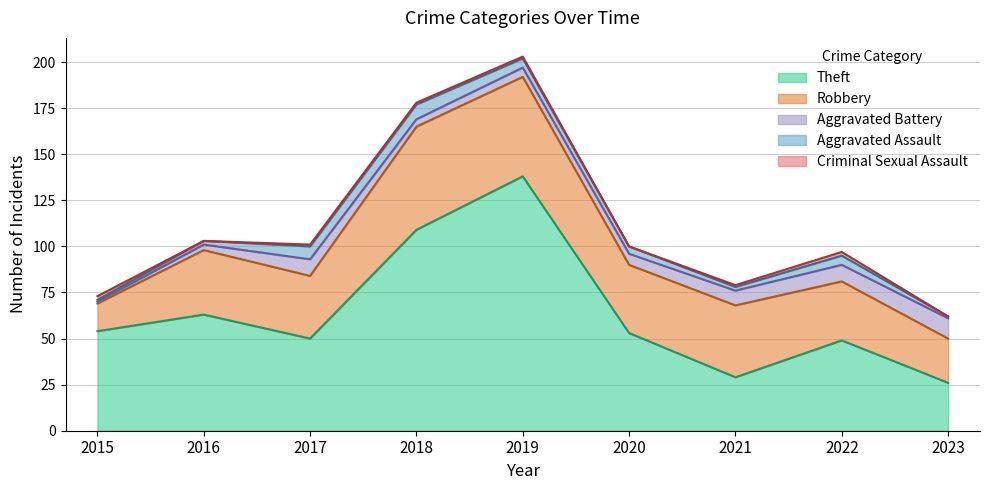

What are all the series names shown in the legend?

Theft, Robbery, Aggravated Battery, Aggravated Assault, Criminal Sexual Assault